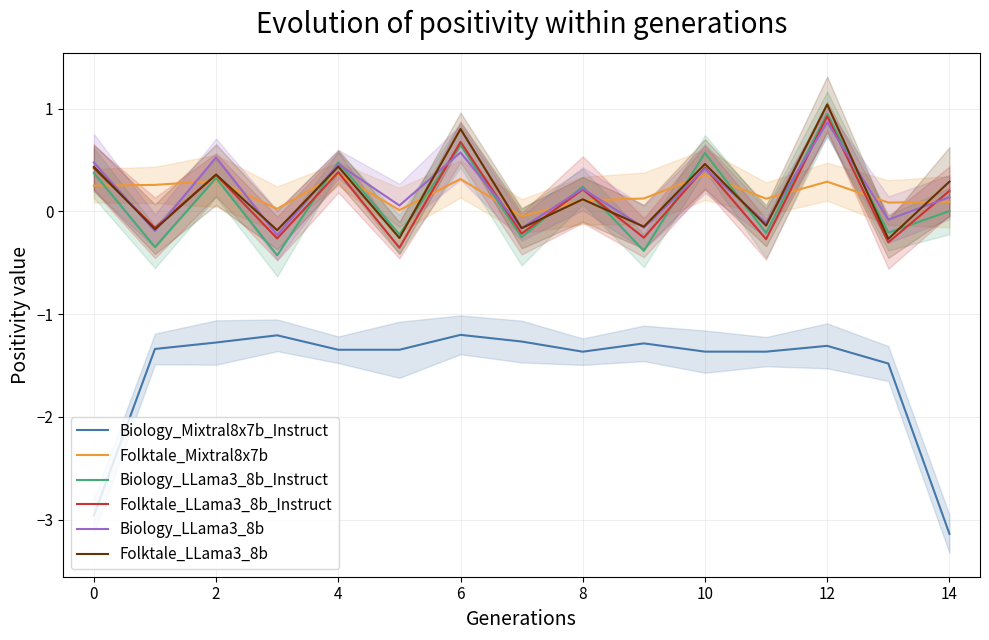

Is it true that Biology_LLama3_8b_Instruct equals 0.3 at 6?

False